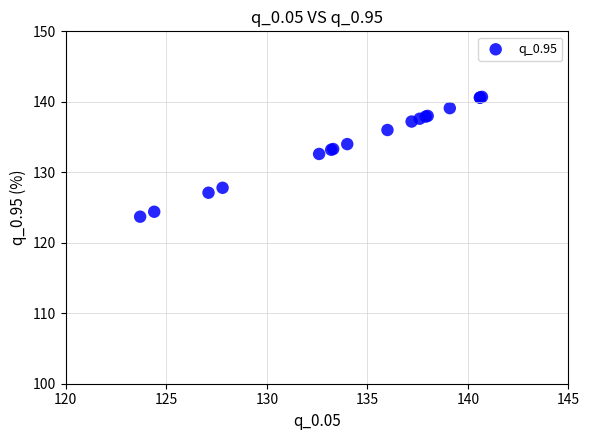

What Y value in the scatter plot is closest to 132?

132.6